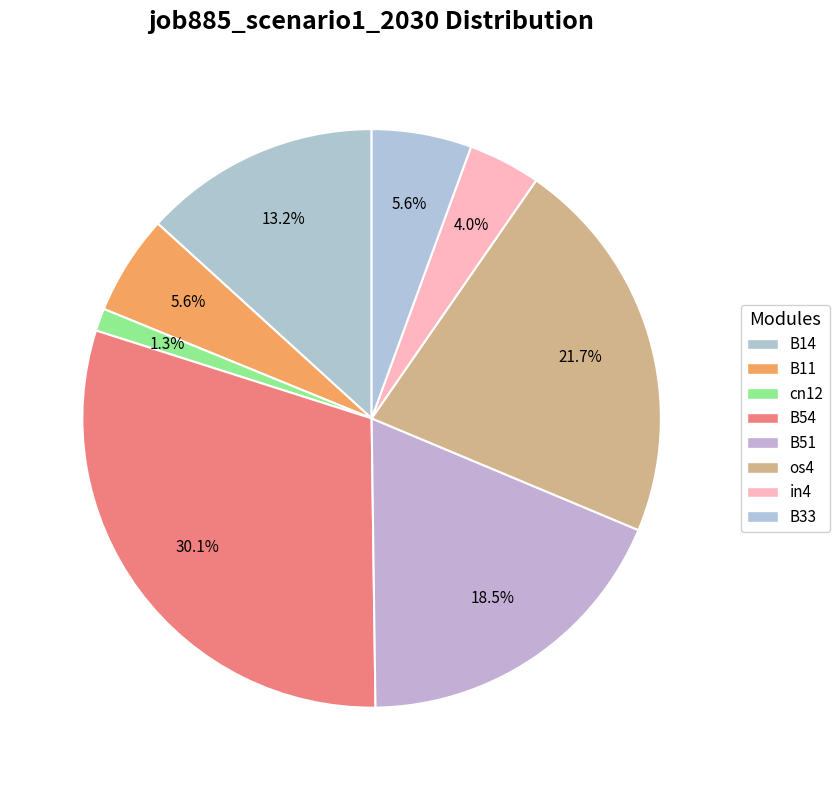

How many slices are in this pie chart?

8